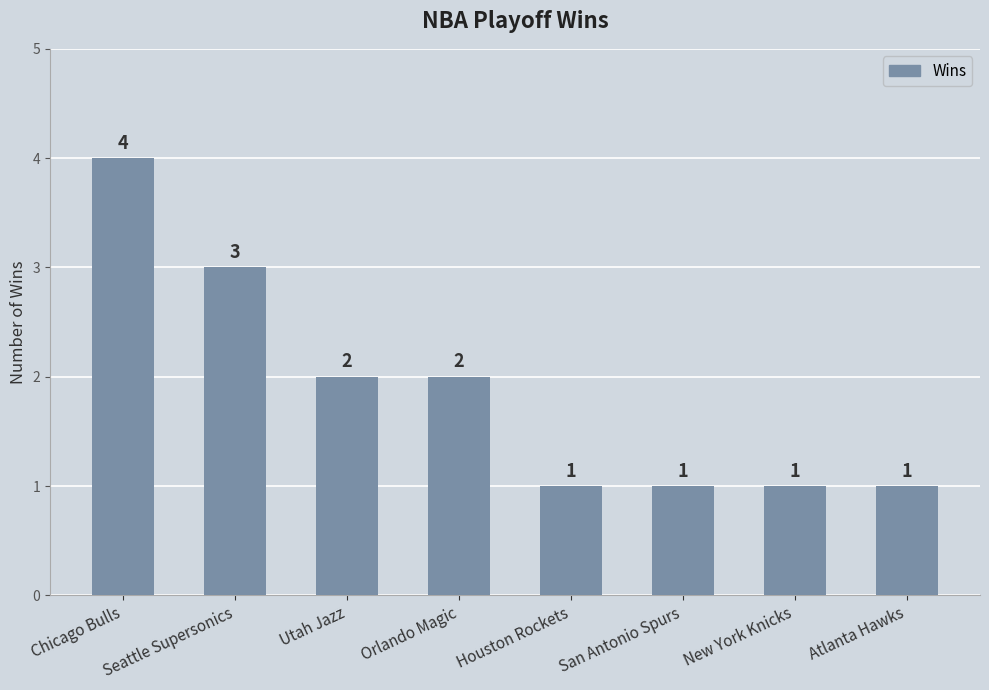

What is the label of the 3rd bar from the right?

San Antonio Spurs